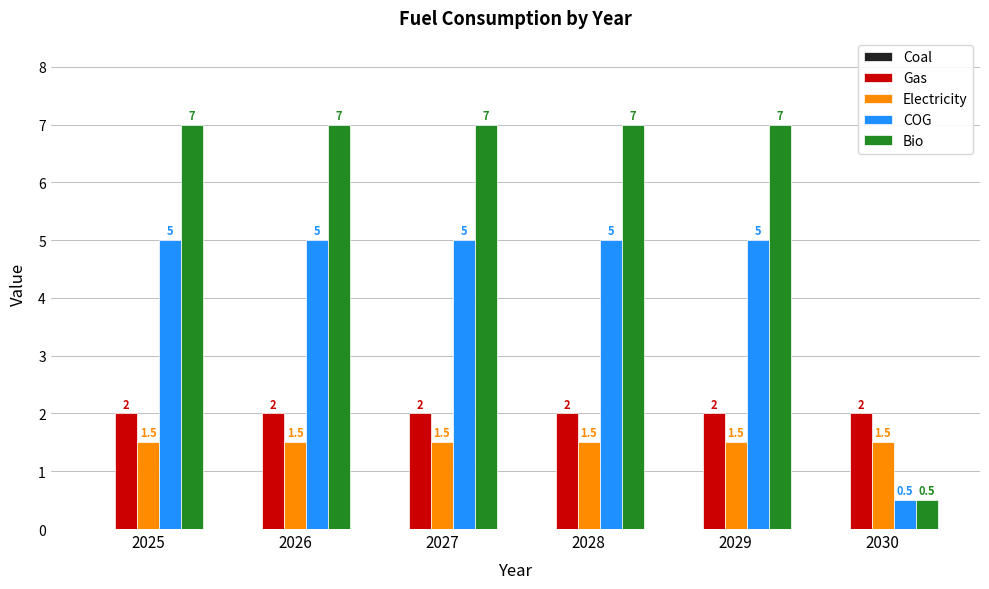

Is it true that Gas equals 2.0 at 2025?

True